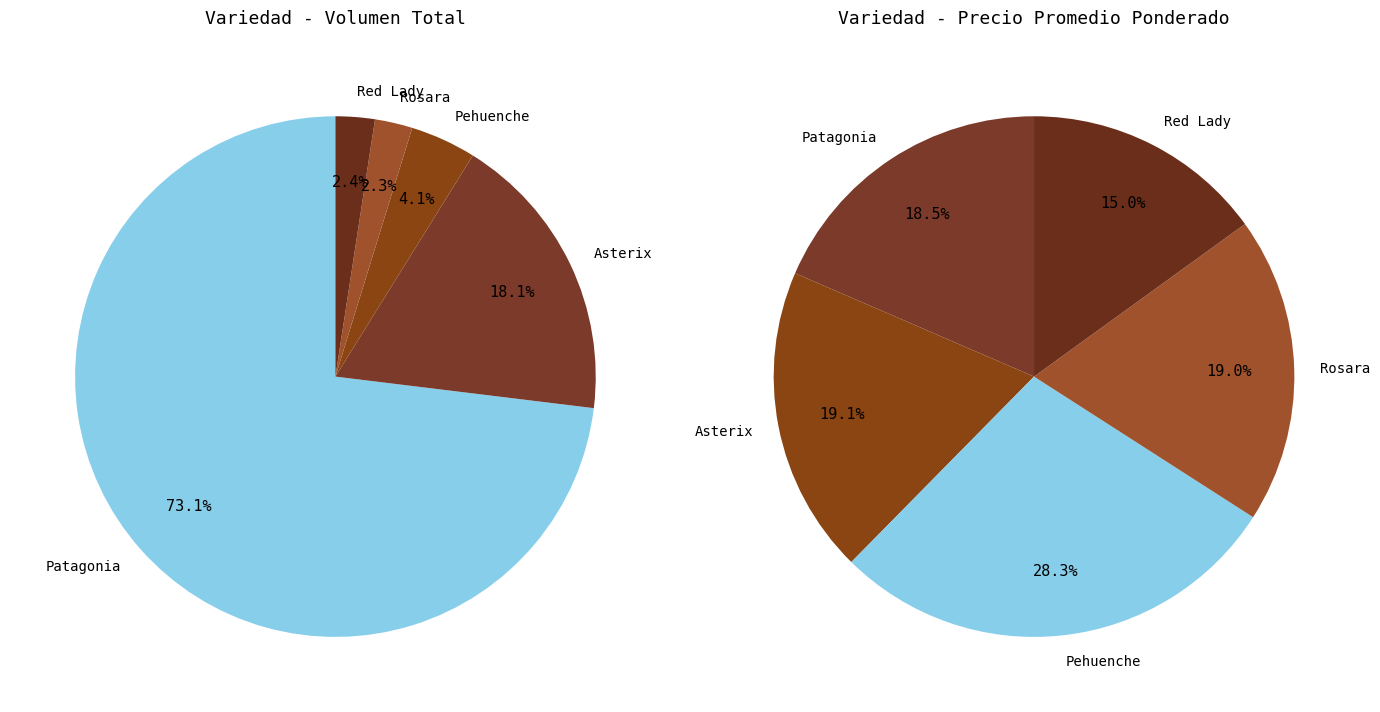

To the nearest percent, what percentage of the pie is Asterix?

19%